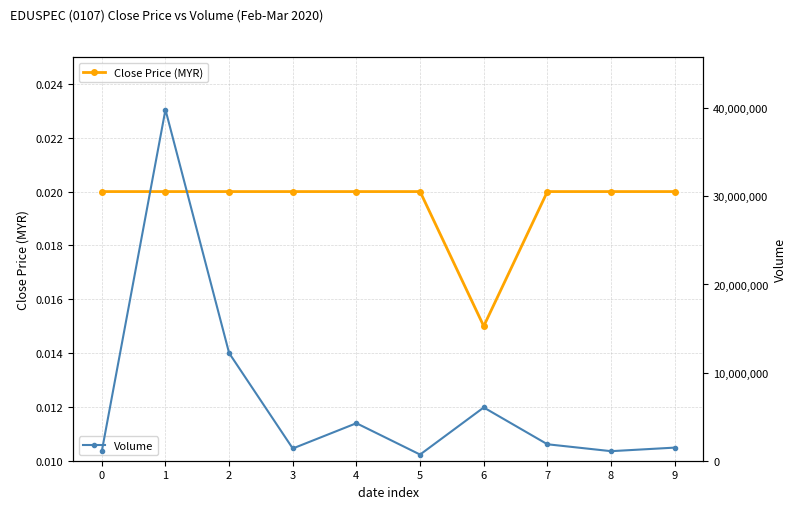

What is the difference between the highest and lowest values at 3?

1388900.0